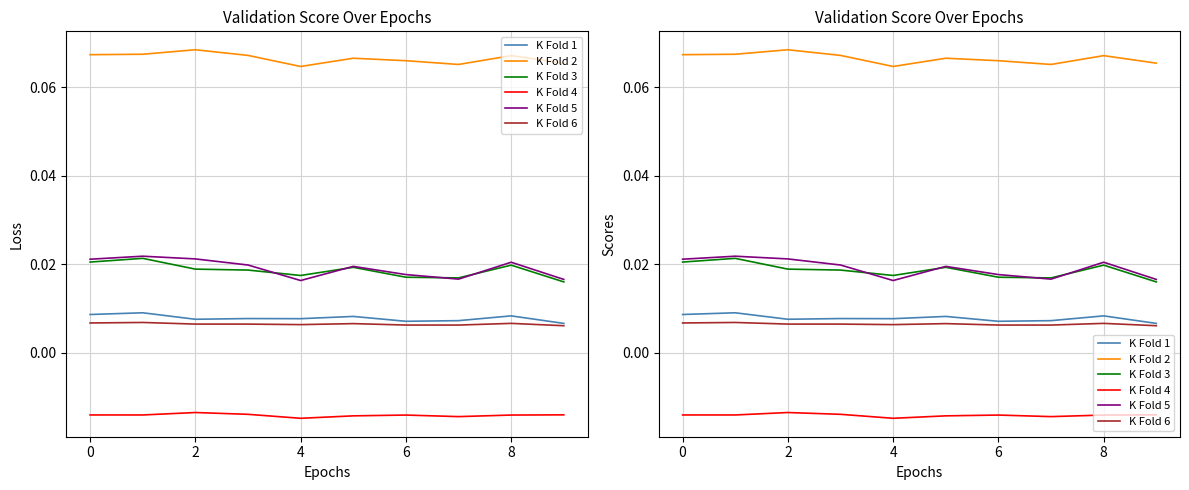

Does the chart have visible grid lines?

Yes